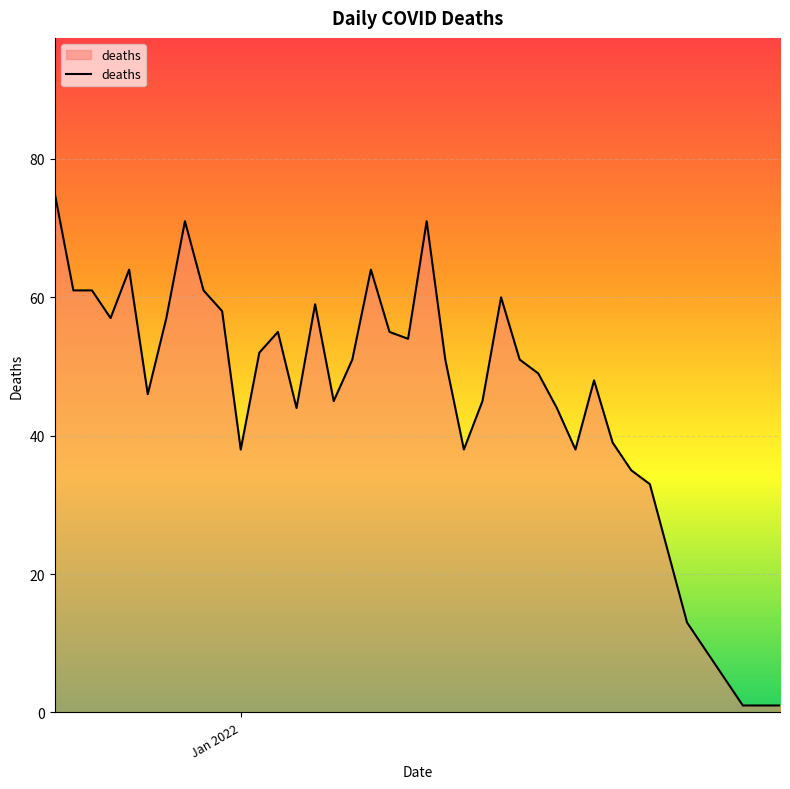

What is the difference between the maximum and minimum values?

74